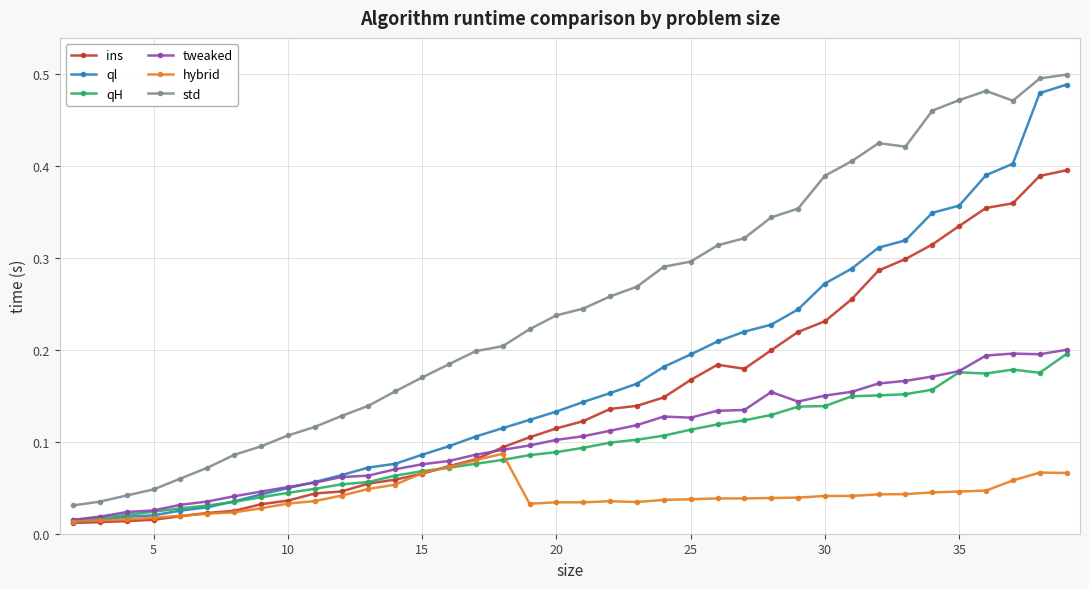

At how many categories does at least one series exceed 0?

38